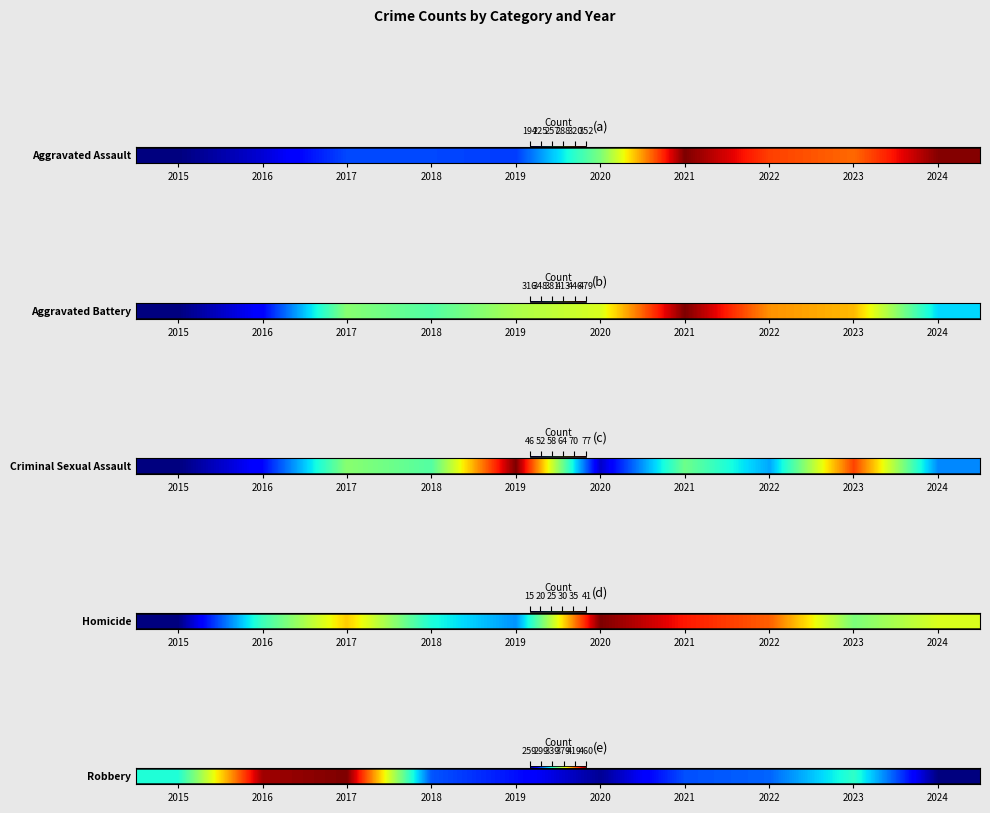

List the labels in order of value, smallest first.

2024, 2020, 2019, 2021, 2018, 2022, 2015, 2023, 2016, 2017